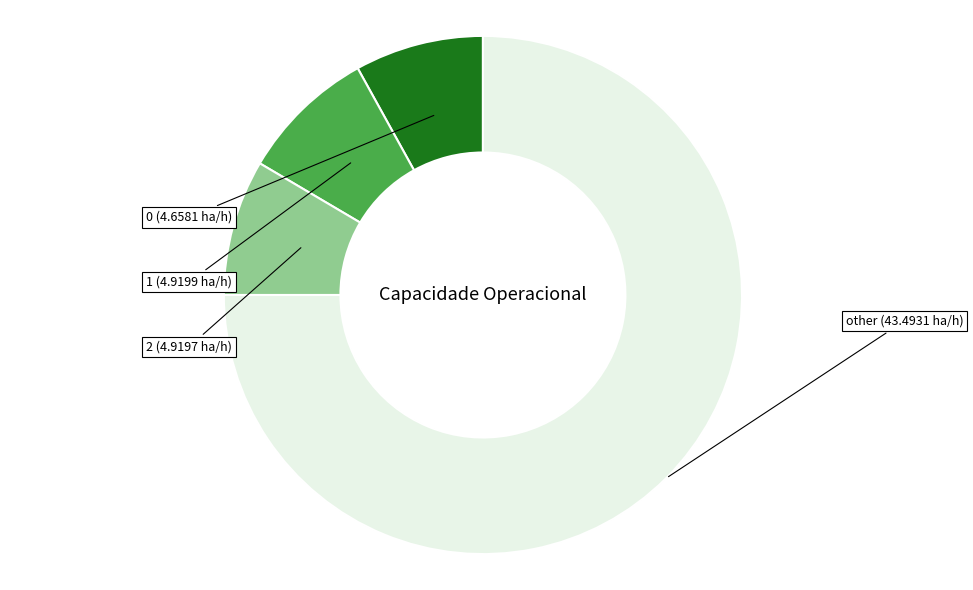

Is there any slice that represents more than half of the pie?

Yes